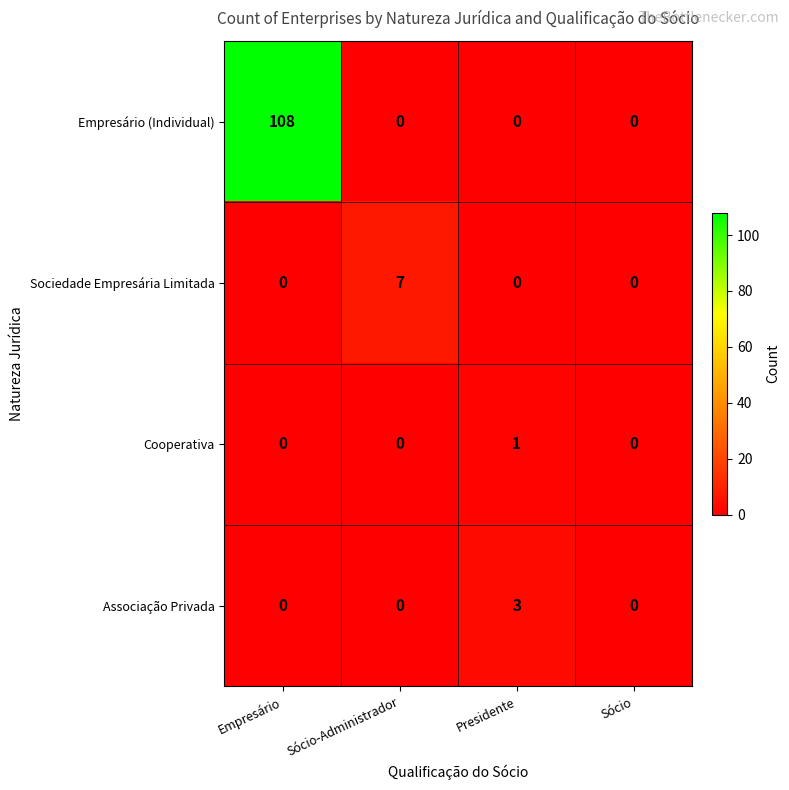

Which series has the largest total across all categories?

Empresário (Individual)